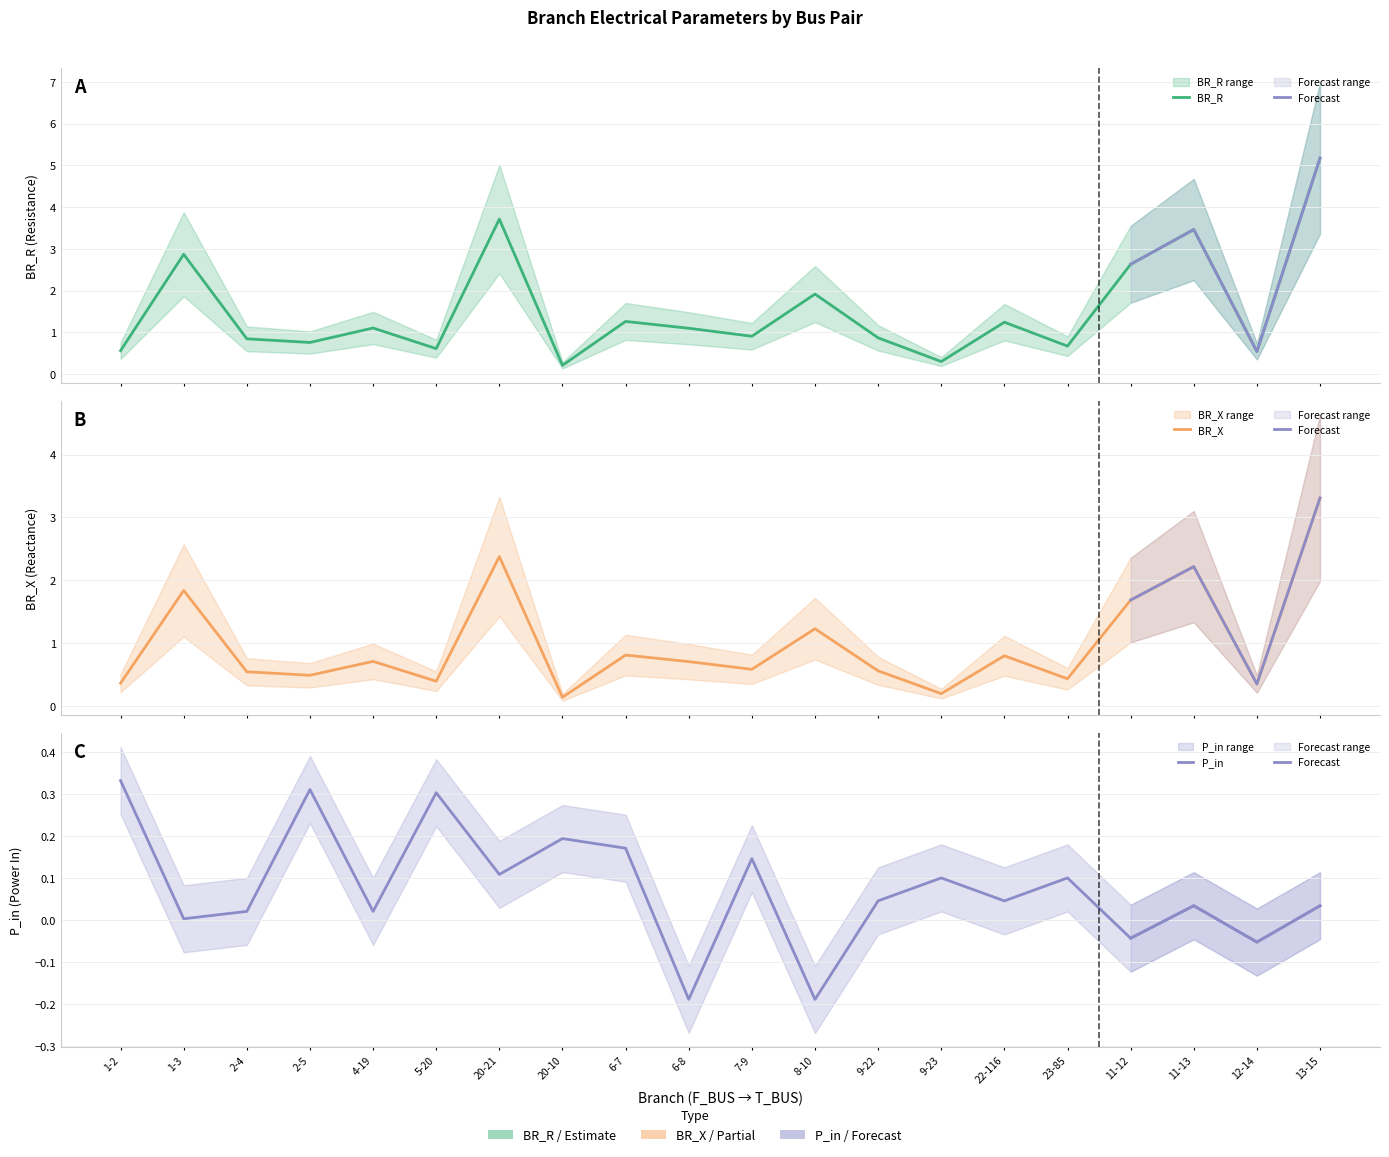

In BR_R, how many points are higher than both neighbors (excluding endpoints)?

7